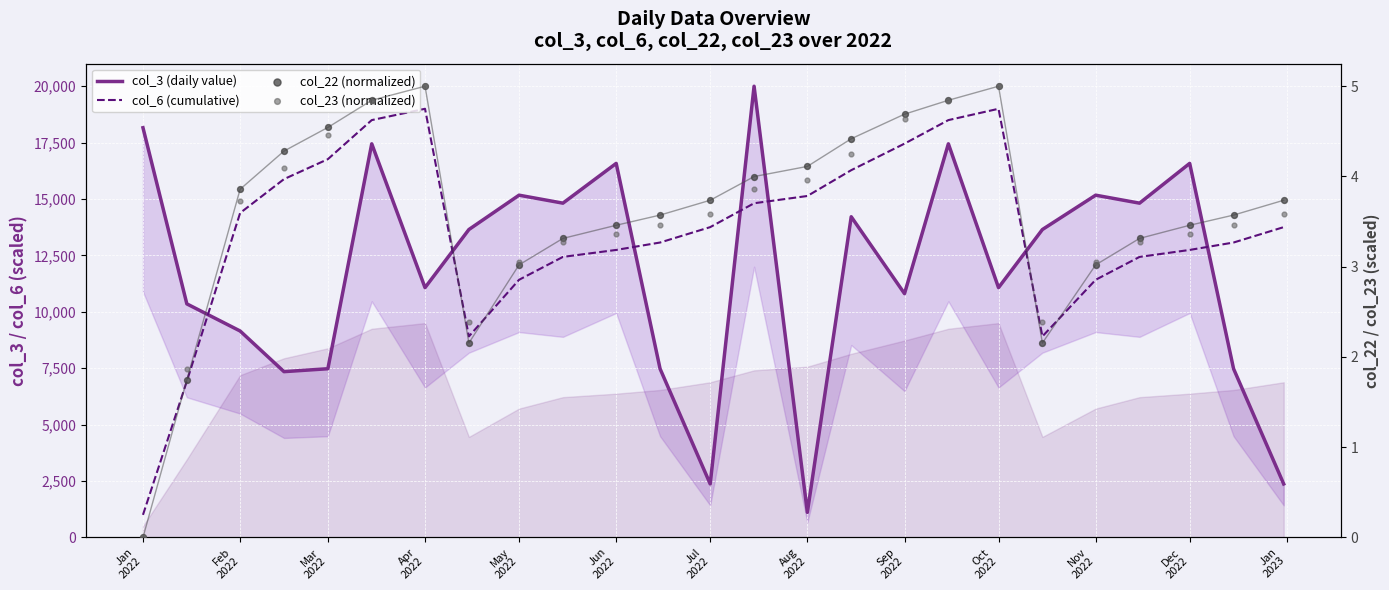

Which series has the largest total across all categories?

col_6 (cumulative)